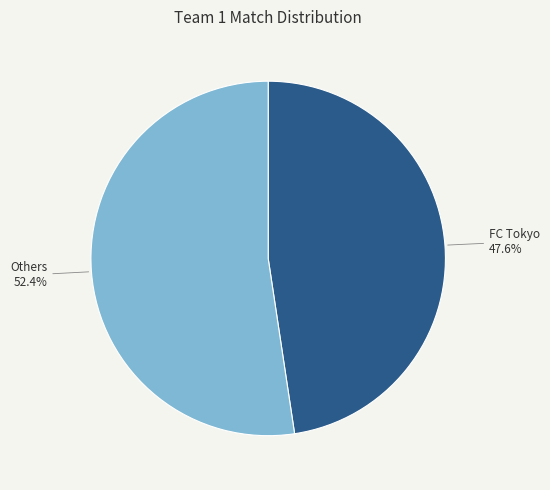

Count the number of slices in the pie.

2